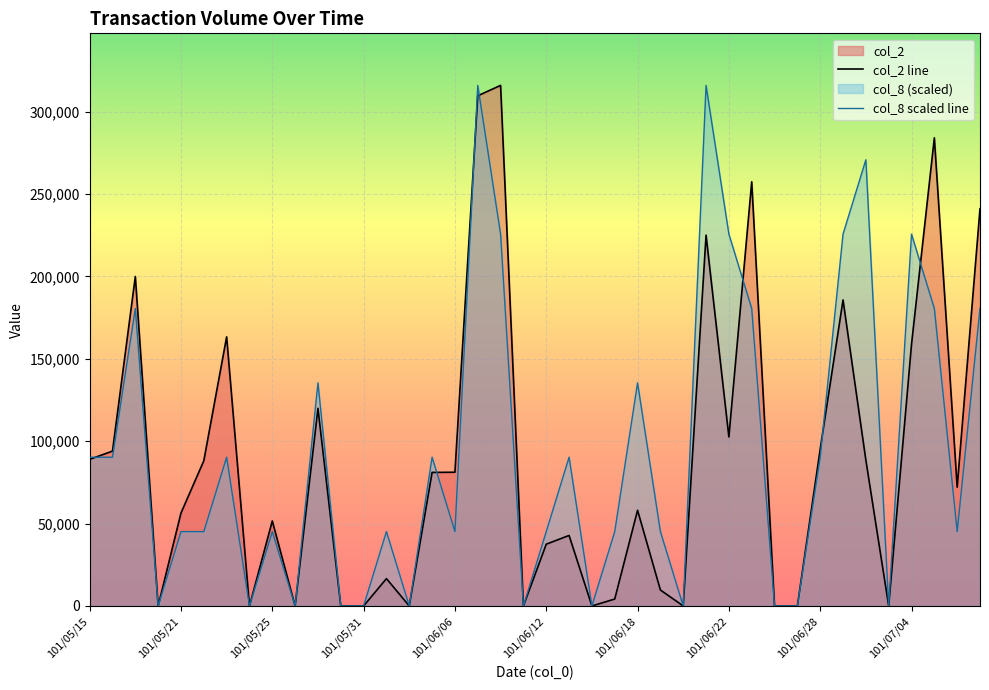

Which series has the largest total across all categories?

col_8 scaled line